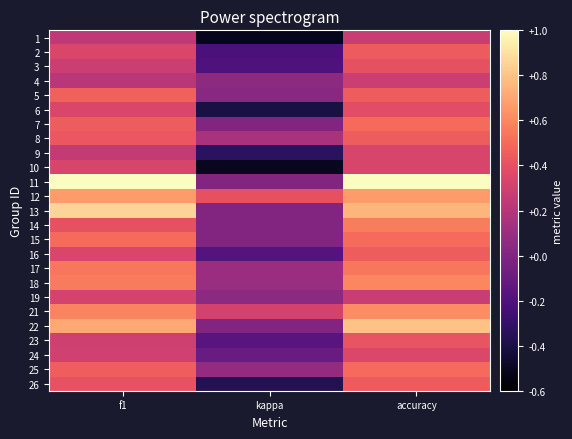

At accuracy, list the series in order from largest to smallest.

11, 22, 13, 12, 21, 18, 14, 17, 7, 15, 25, 5, 8, 16, 2, 26, 23, 3, 6, 24, 9, 10, 4, 1, 19